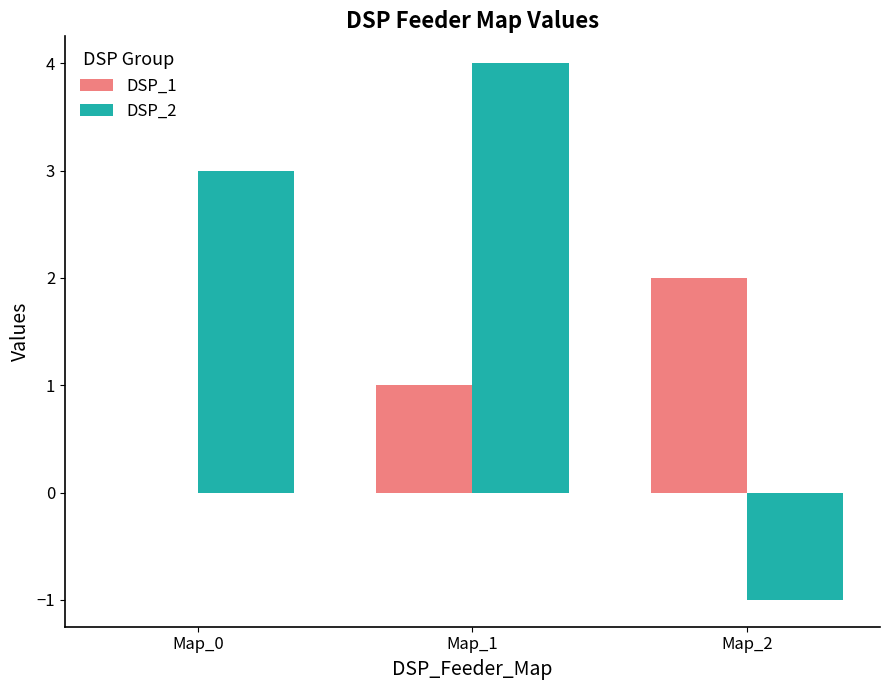

Which category has the highest value across all series?

Map_1